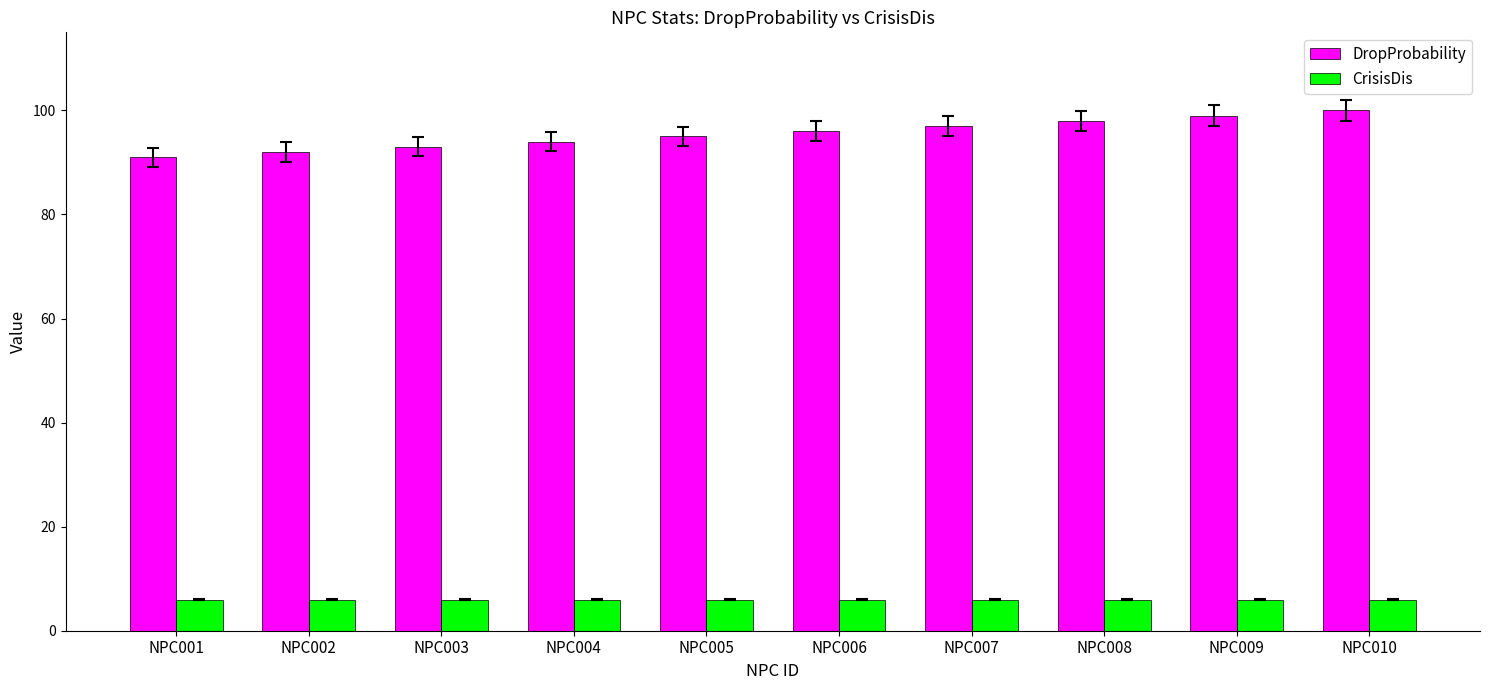

The DropProbability series shows 96 at NPC006. True or false?

True